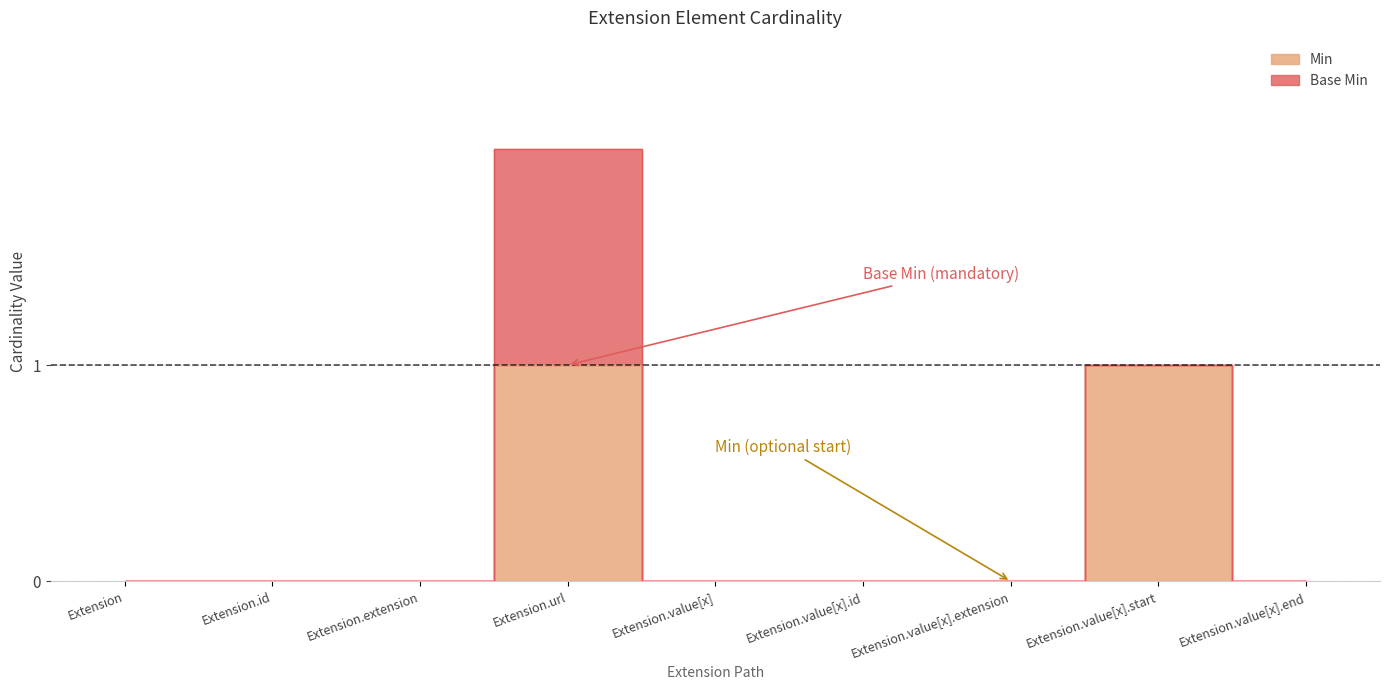

Does the chart display data point markers on the line(s)?

No